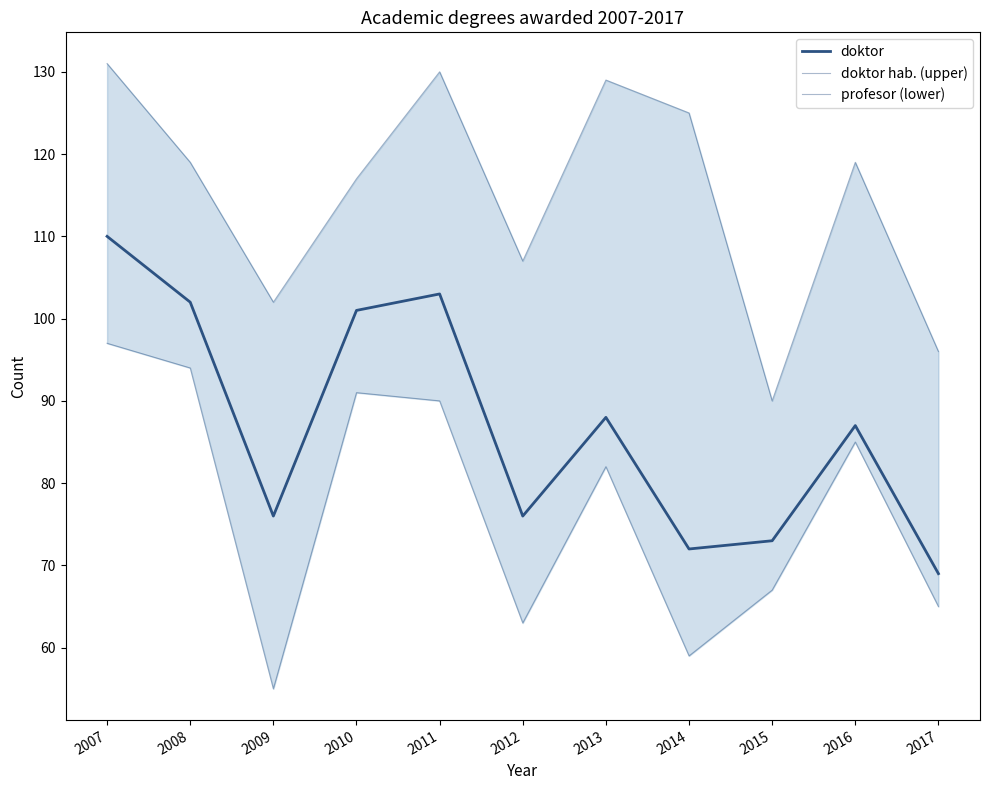

How many interior local valleys does the doktor hab. (upper) series have?

3